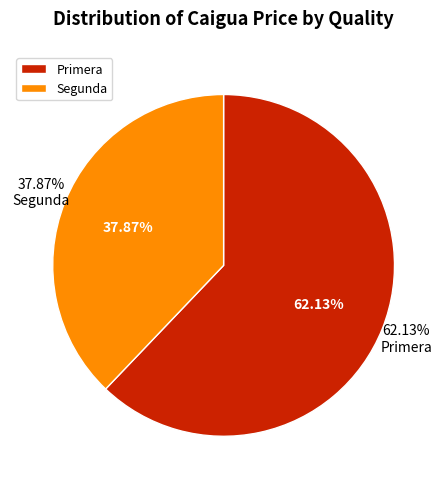

Is it true that Segunda is 1% of the pie?

False